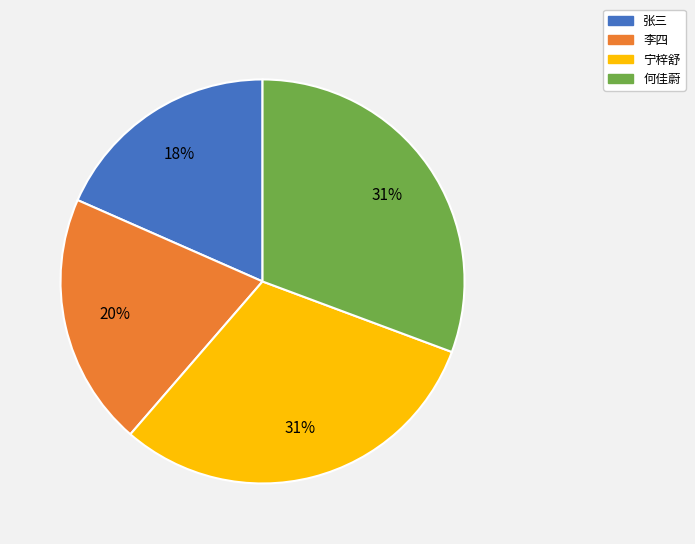

To the nearest percent, what portion does 李四 represent?

20%